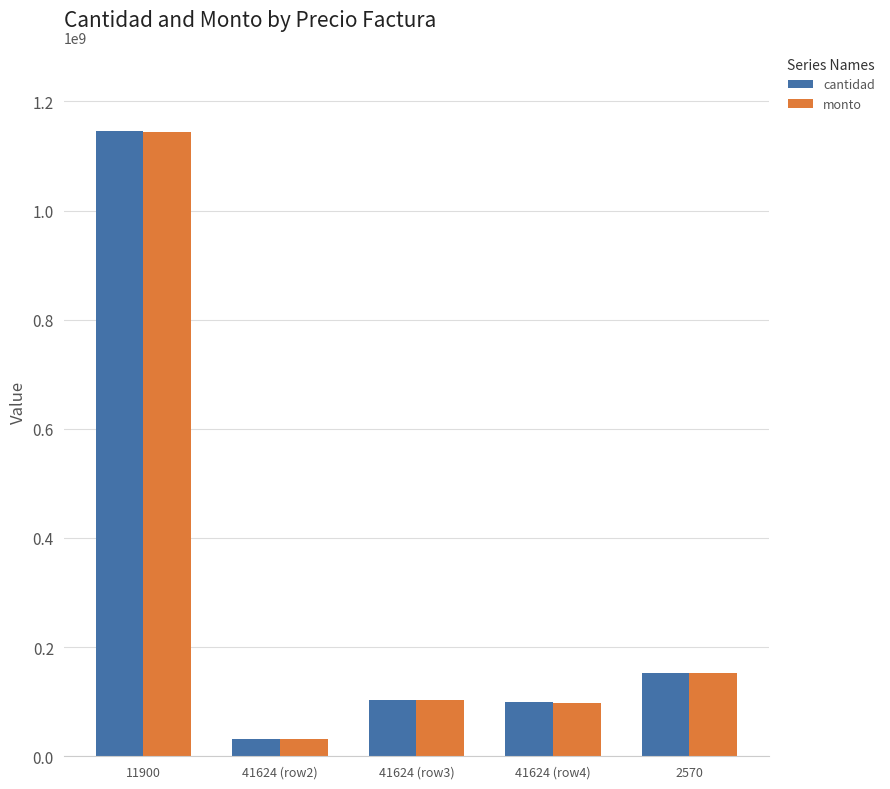

What is the value of the cantidad bar at the 3rd from the left?

102858272